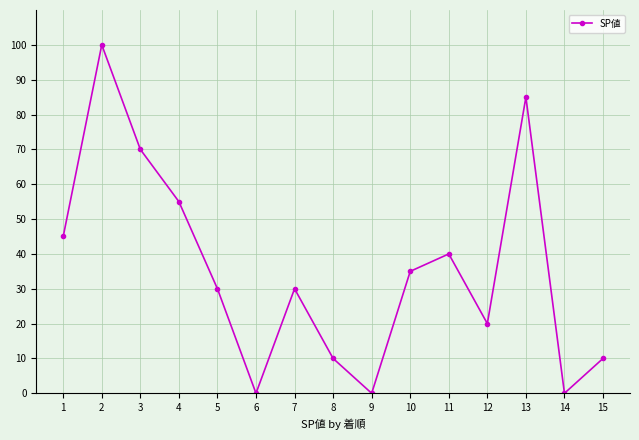

Does the chart have visible grid lines?

Yes